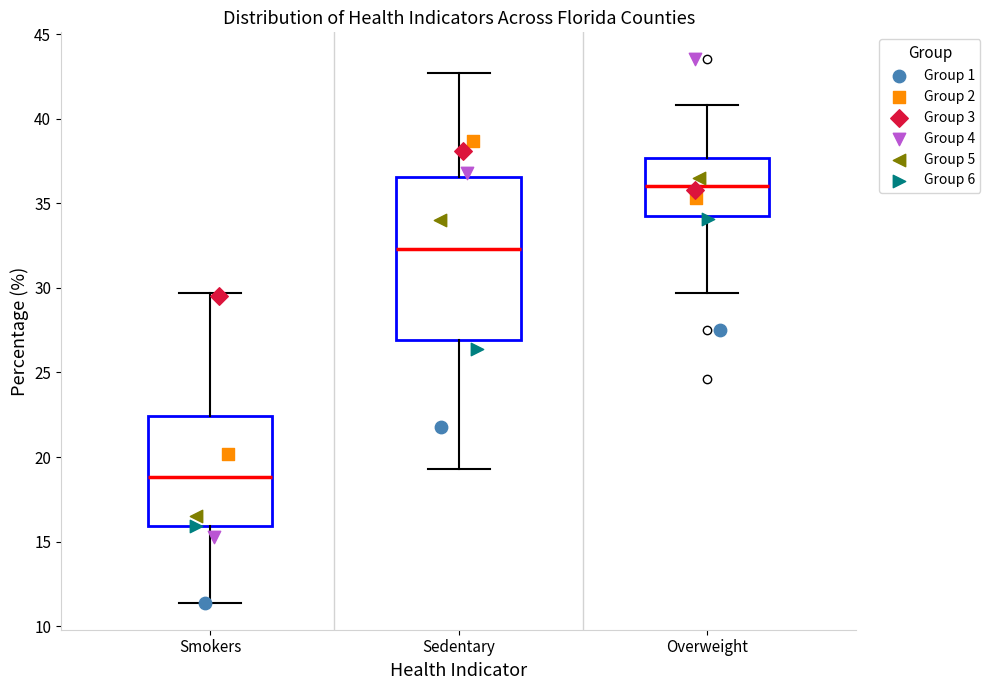

Reading left to right, transcribe this box plot: for each box, give where its median line is, the range the box spans, and where its two whiskers end, as read against the y-axis. The values are not printed on the chart, so give them approximately, as read against the axis.

Smokers: median 19.0, box 16.0 to 22.5, whiskers 11.5 to 29.5
Sedentary: median 32.5, box 27.0 to 36.5, whiskers 19.5 to 42.5
Overweight: median 36.0, box 34.5 to 37.5, whiskers 29.5 to 41.0